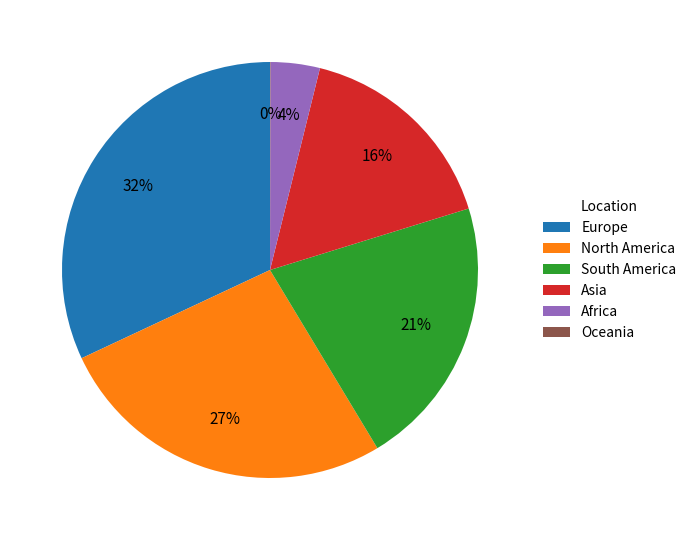

Which has a higher value, North America or Europe?

Europe